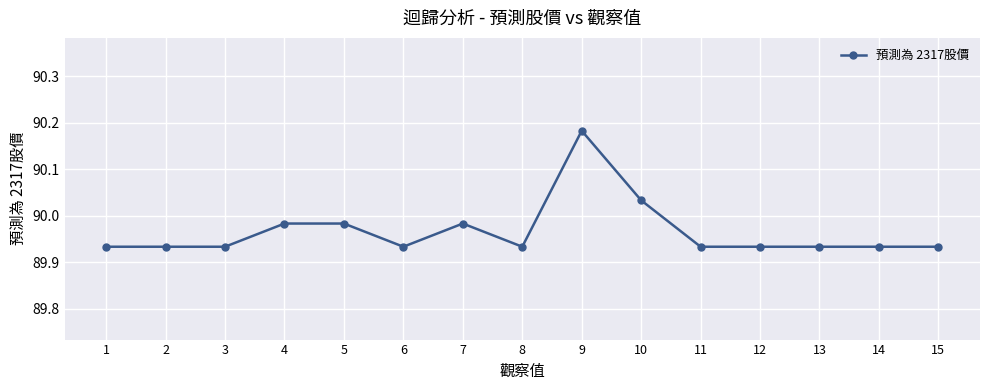

True or false: the data has more than 0 interior local peaks.

True